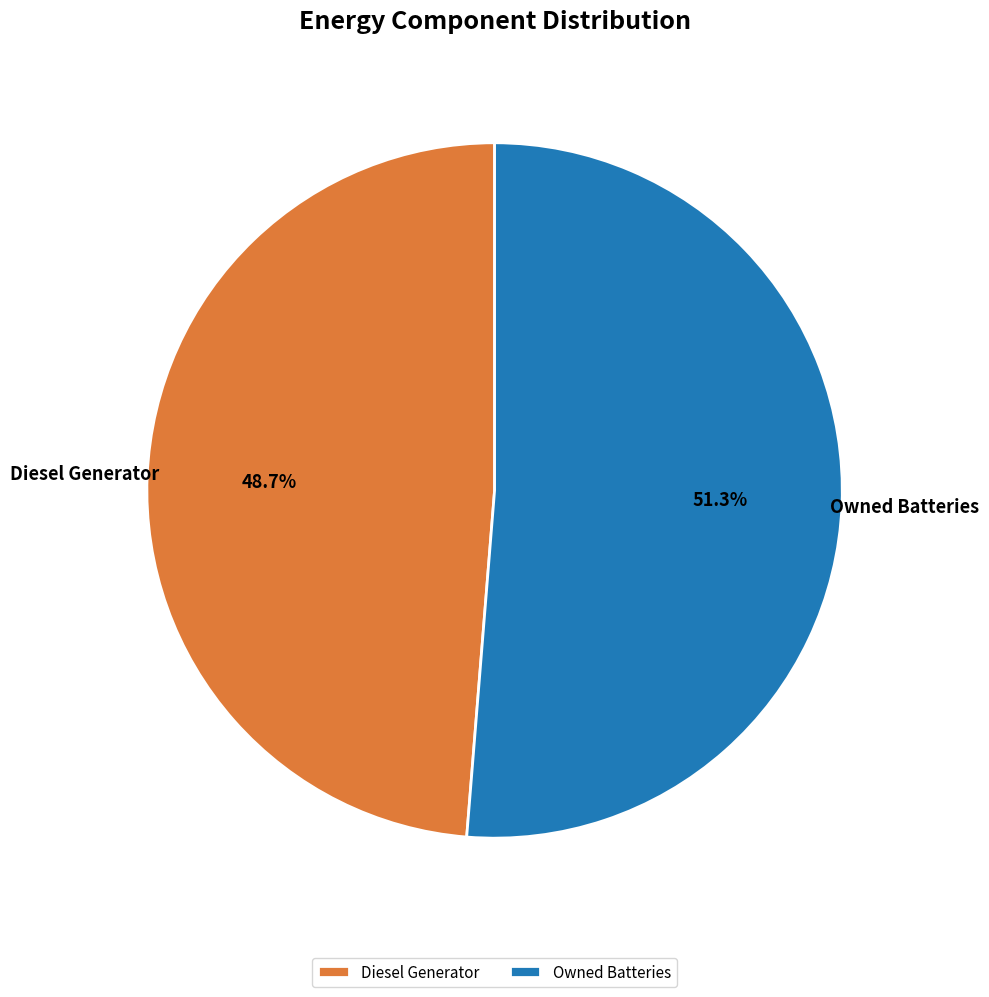

Which category accounts for the majority?

Owned Batteries